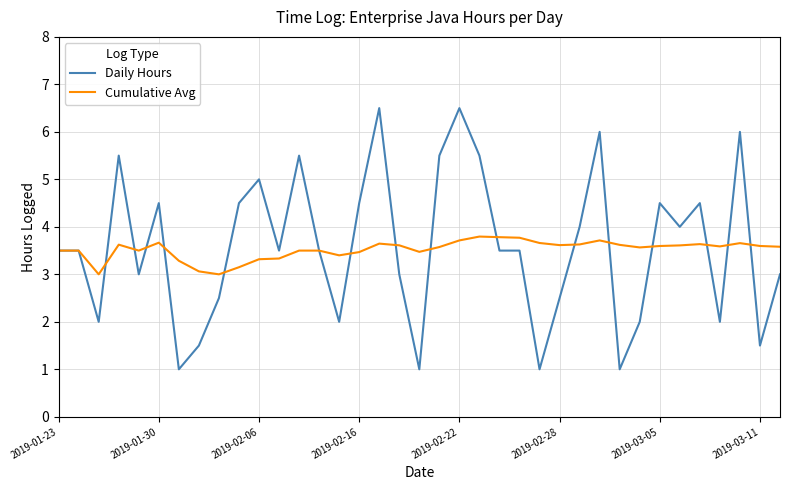

What is the average value of the Cumulative Avg series?

3.5